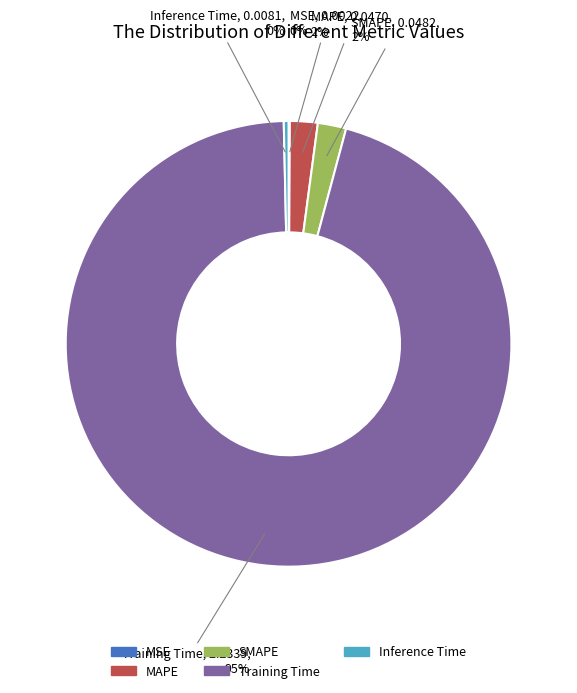

Which slice is the largest?

Training Time